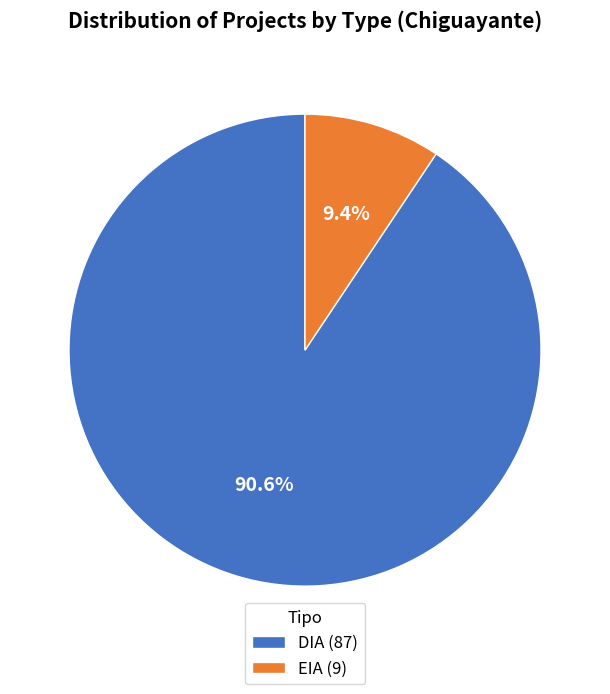

Which category has the biggest portion of the pie?

DIA